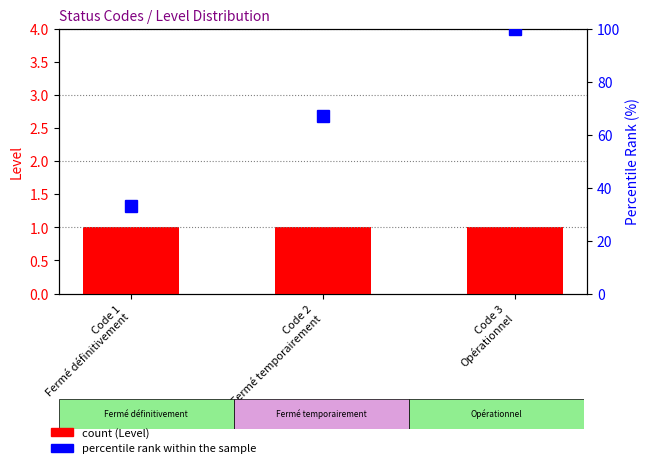

Is it true that percentile rank within the sample equals 15 at Code 1
Fermé définitivement?

False